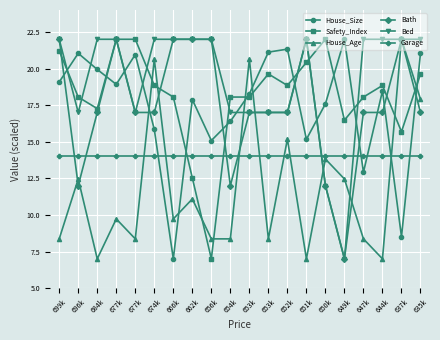

Which series changed the most between 652k and 637k?

House_Size